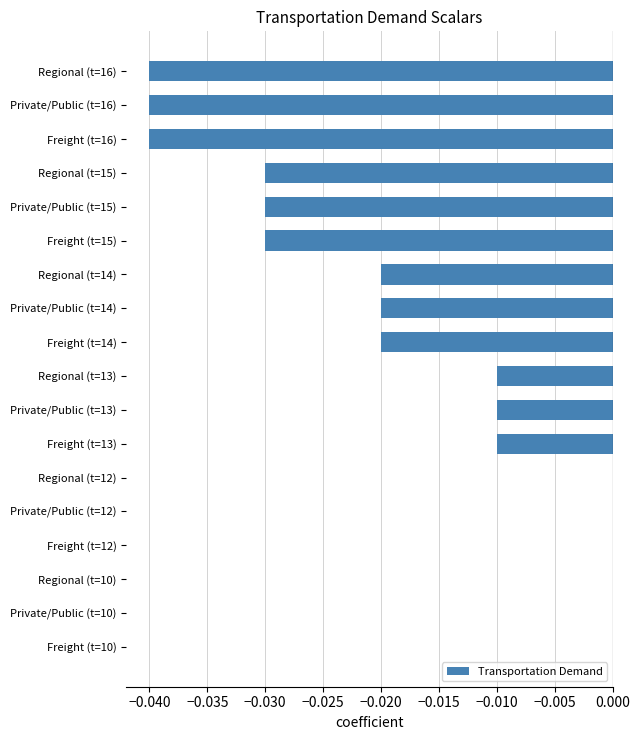

Which has a higher value, Private/Public (t=13) or Regional (t=15)?

Private/Public (t=13)